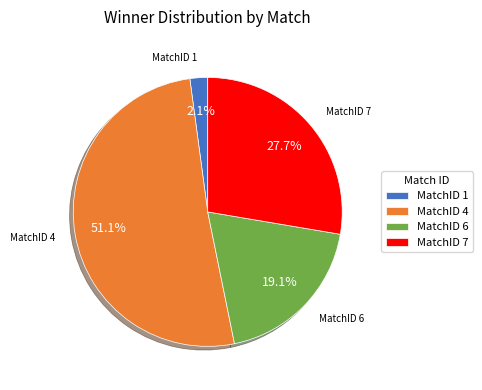

What percentage do MatchID 7 and MatchID 1 together represent?

29.8%